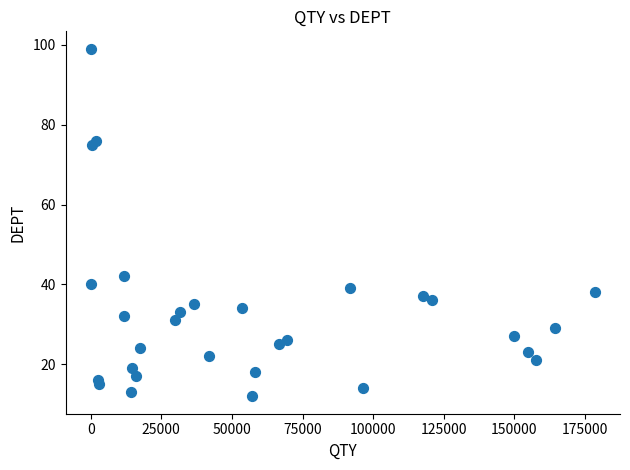

What is the range of Y values (max minus min)?

87